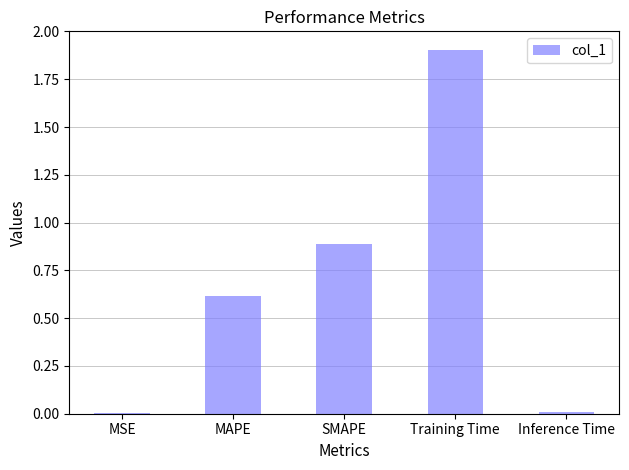

What is the greatest value displayed?

1.9